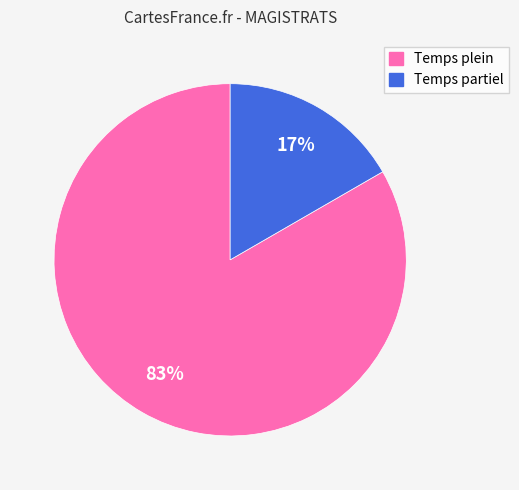

Is it true that Temps plein is 71% of the pie?

False